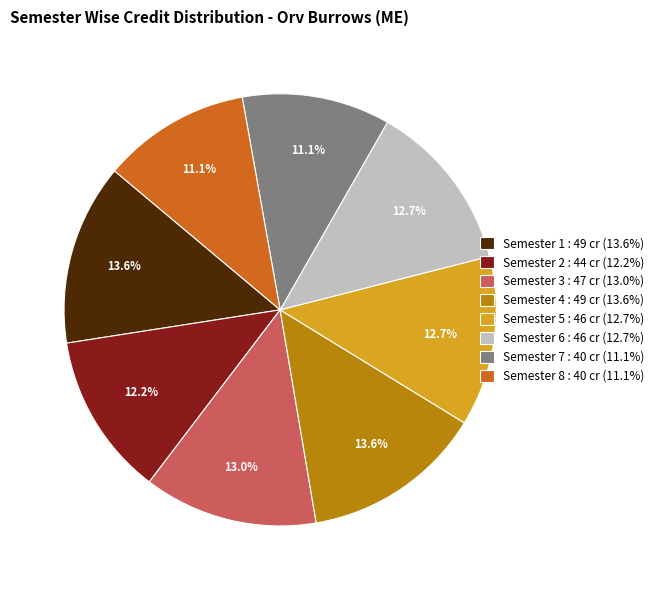

Approximately how many times larger is the value at Semester 1 : 49 cr (13.6%) compared to Semester 3 : 47 cr (13.0%)?

1.0